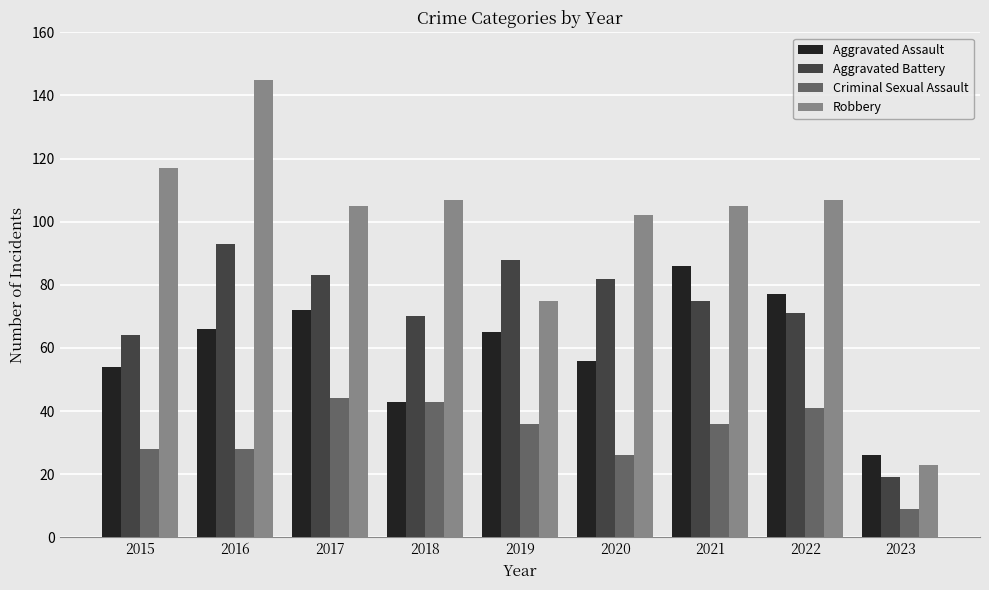

What is the difference between the second highest and second lowest values in the Robbery series?

42